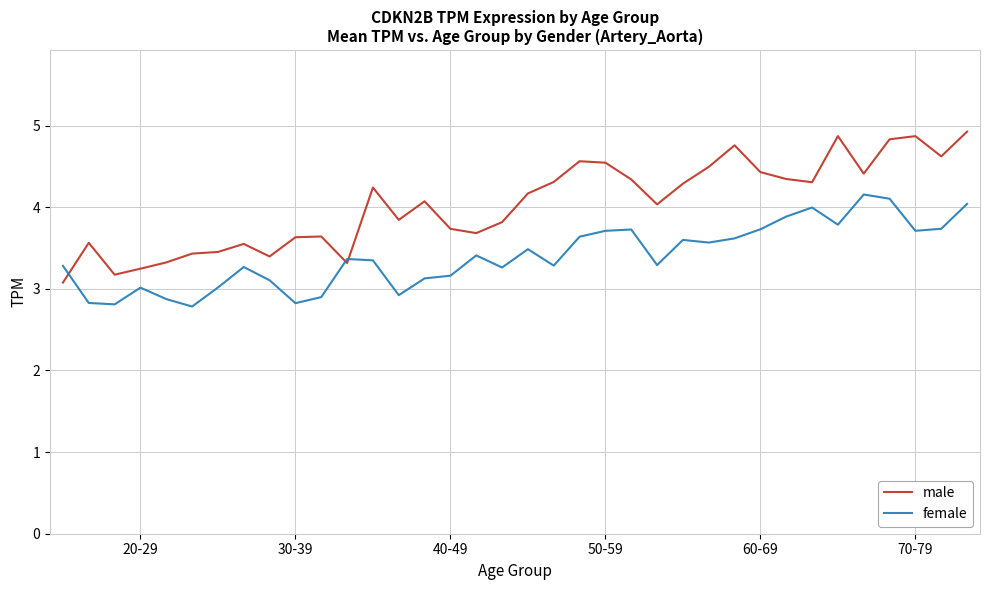

What is the maximum value shown in the chart?

4.9